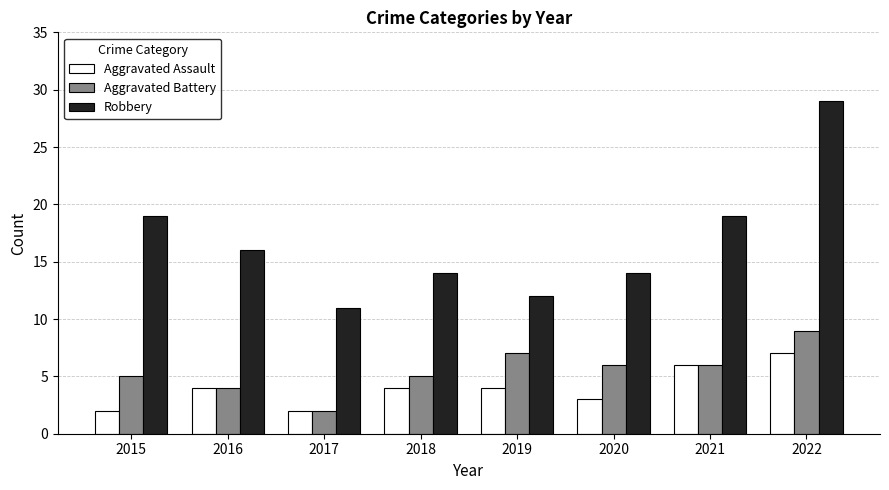

How many distinct data groups are displayed?

3